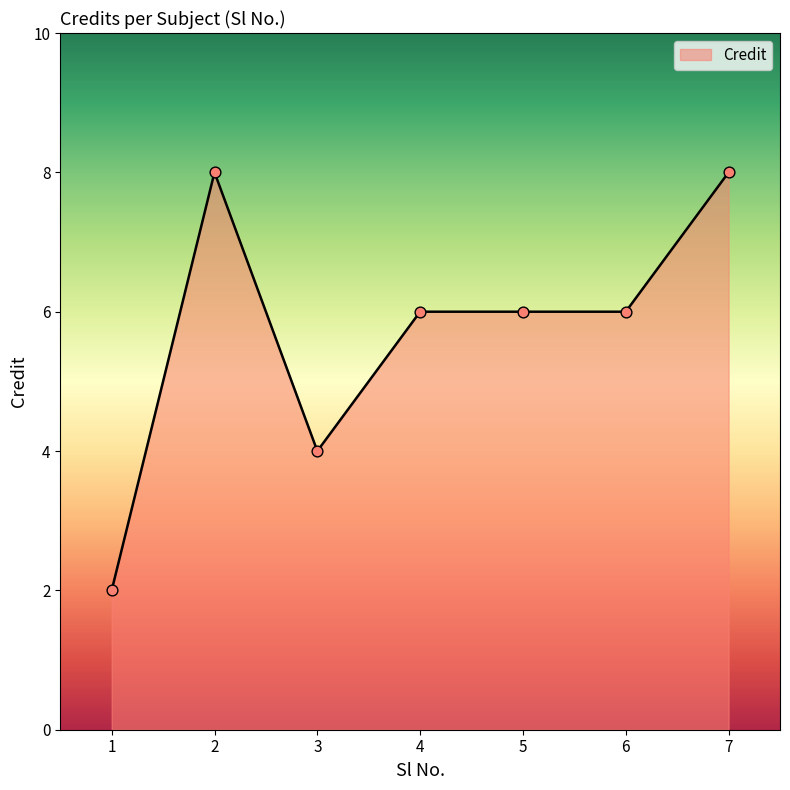

Approximately how many times larger is the value at 1 compared to 3?

0.5